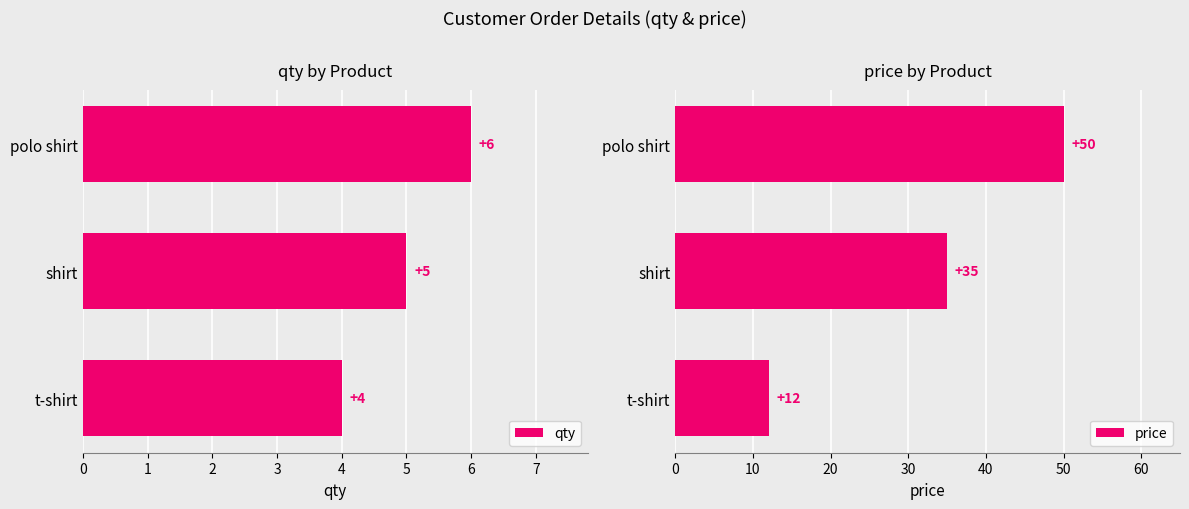

What are all the series names shown in the legend?

qty, price